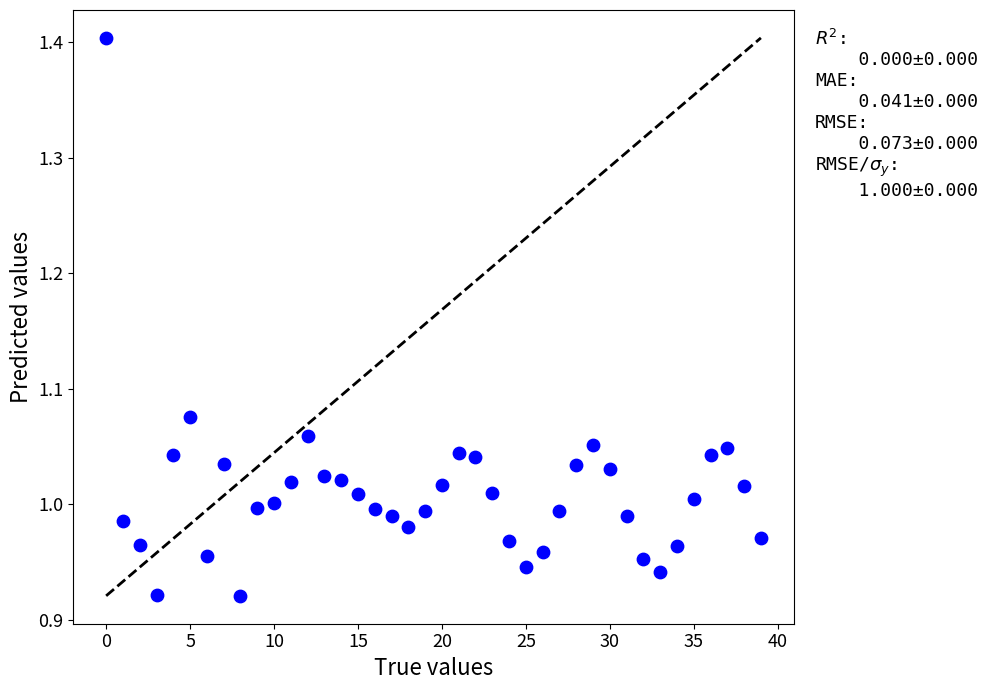

What is the range of Y values (max minus min)?

0.5